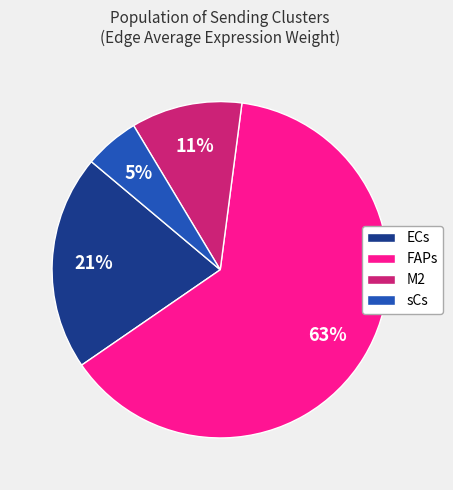

Combined, do FAPs and ECs account for over 50%?

Yes